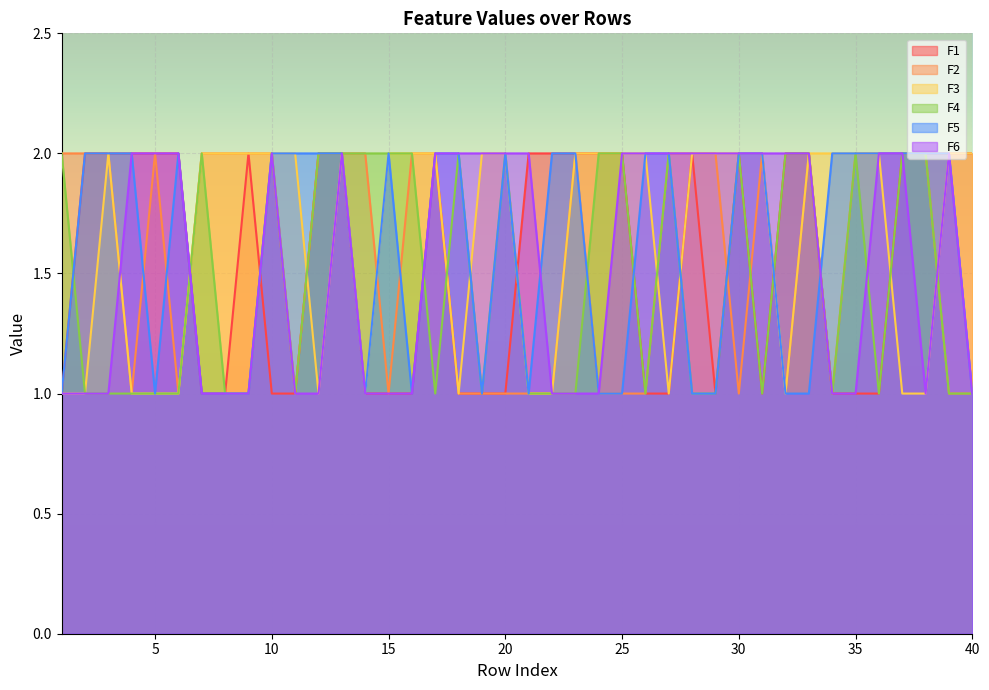

What is the difference between the maximum and second lowest values in the F6 series?

1